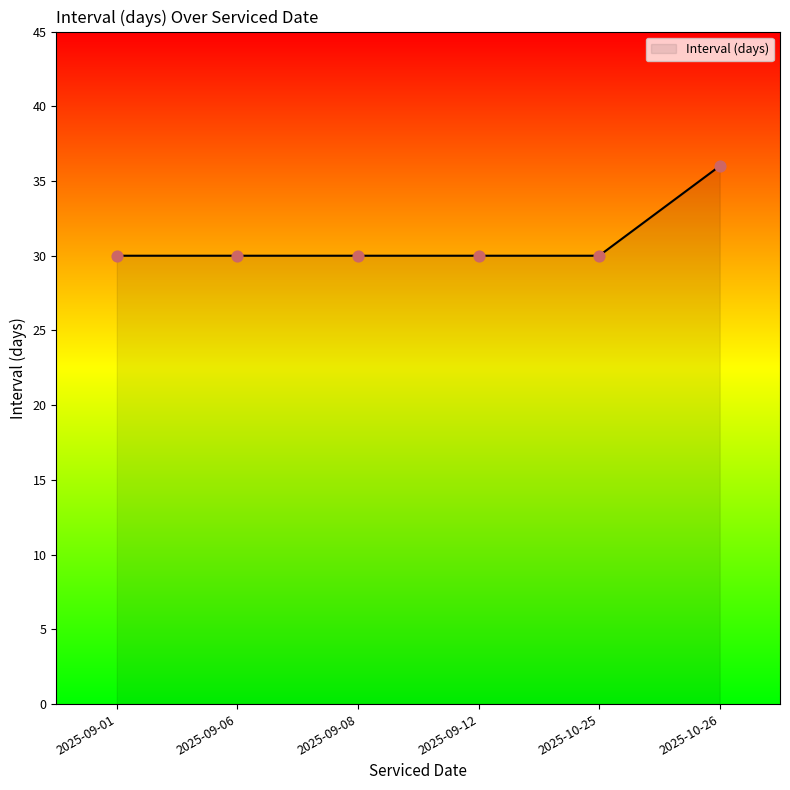

What is the change in value from 2025-09-08 to 2025-10-26?

+6